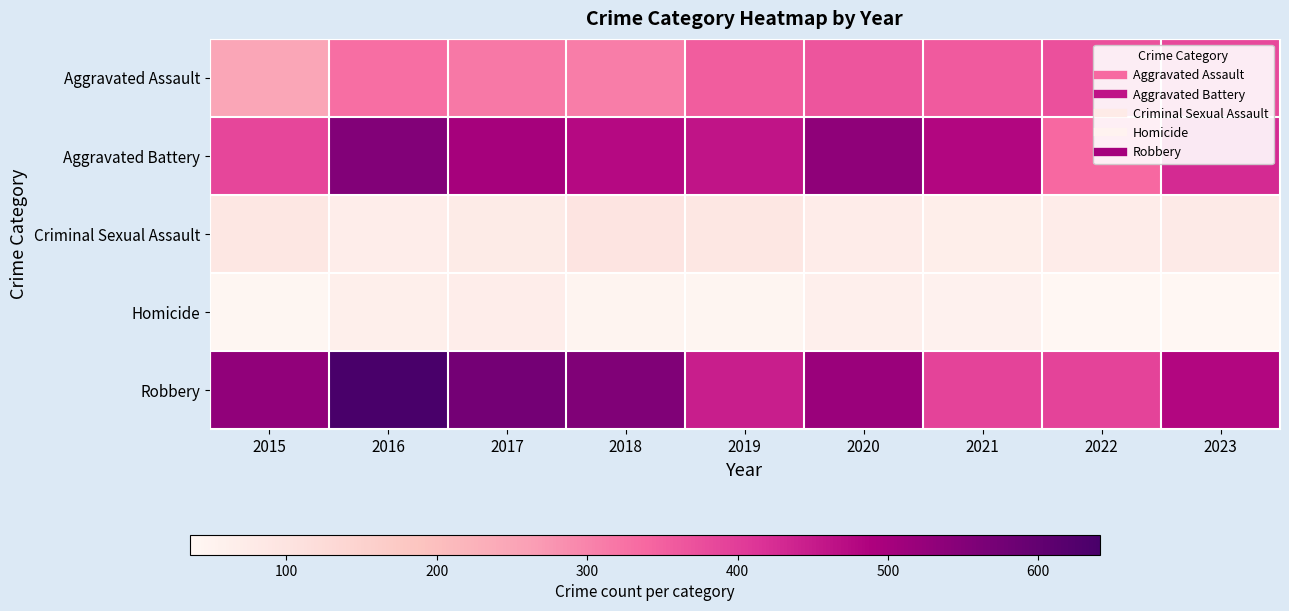

Between 2017 and 2022, which is larger?

2022